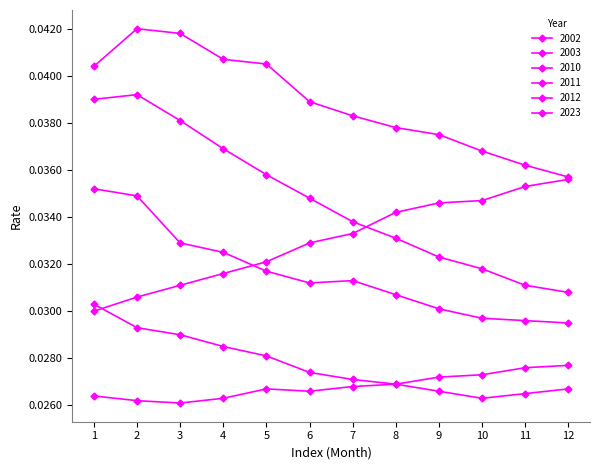

True or false: 2010 and 2003 intersect in this chart.

False